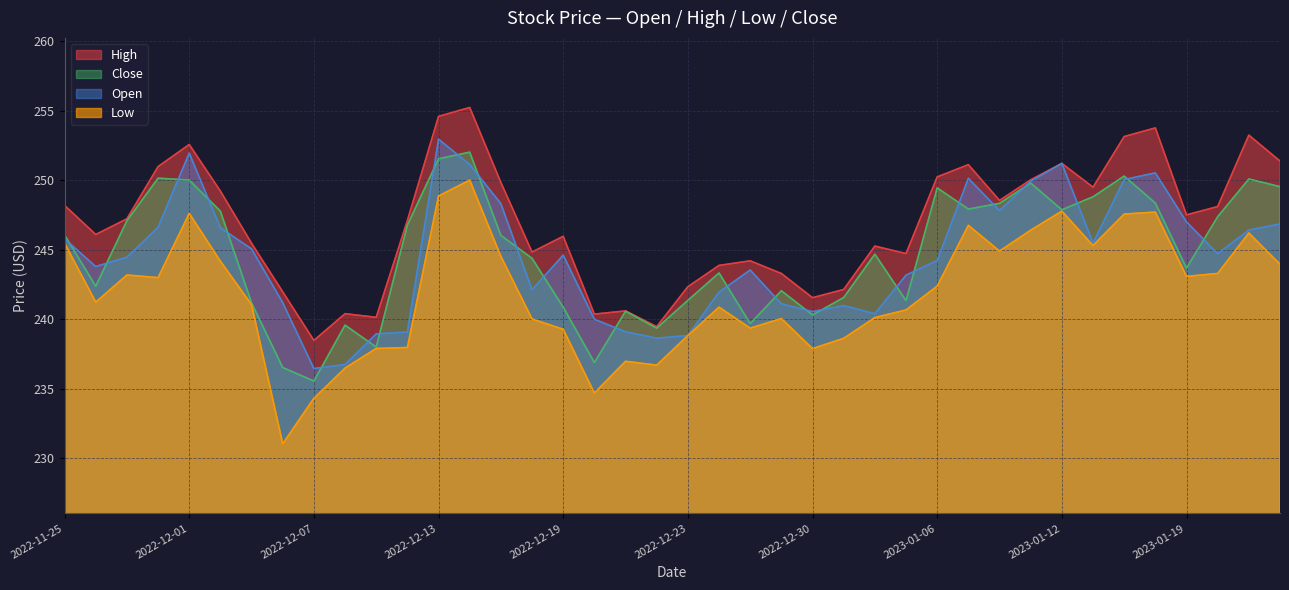

Which series has the largest total across all categories?

High